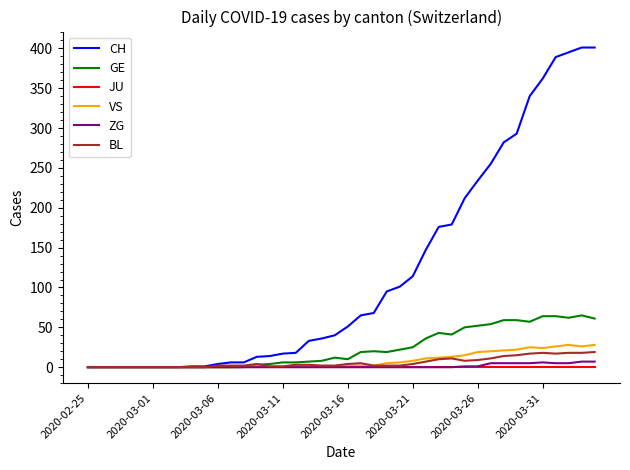

What is the greatest value displayed?

401